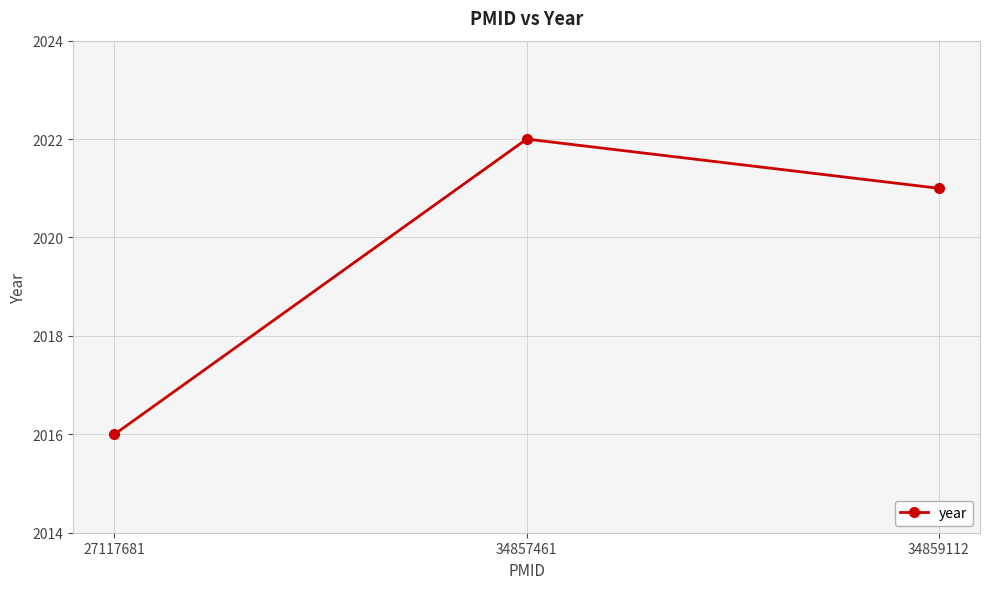

Rank the categories by value from highest to lowest.

34857461, 34859112, 27117681